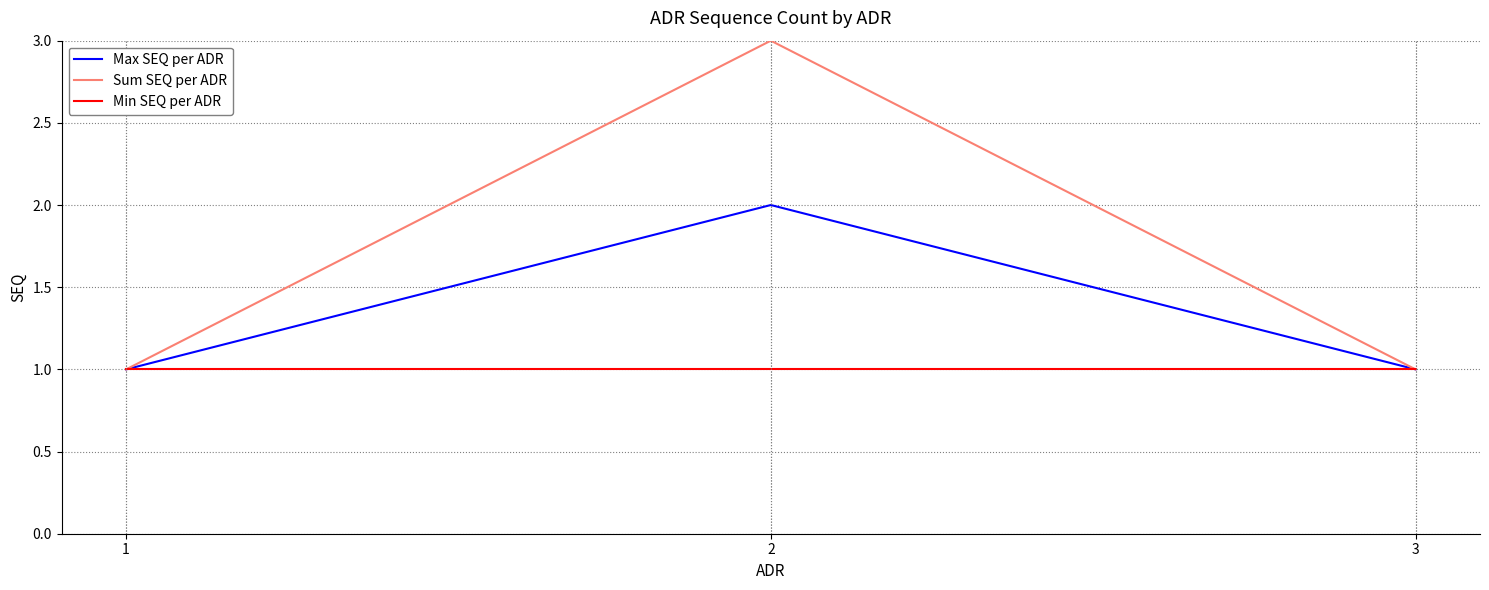

How many series are shown in this chart?

3